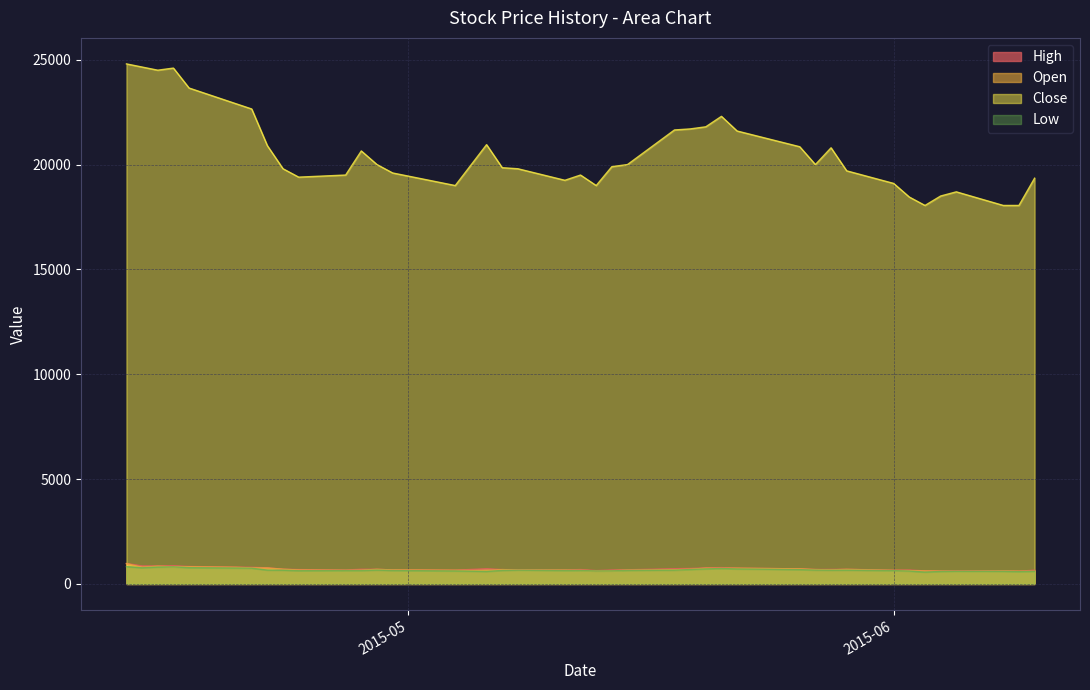

Does the chart display data point markers on the line(s)?

No